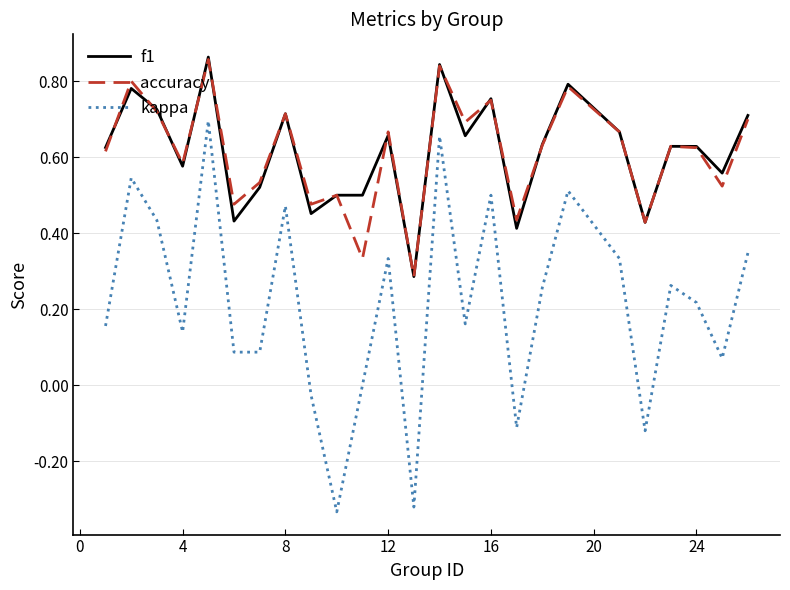

What are all the series names shown in the legend?

f1, accuracy, kappa